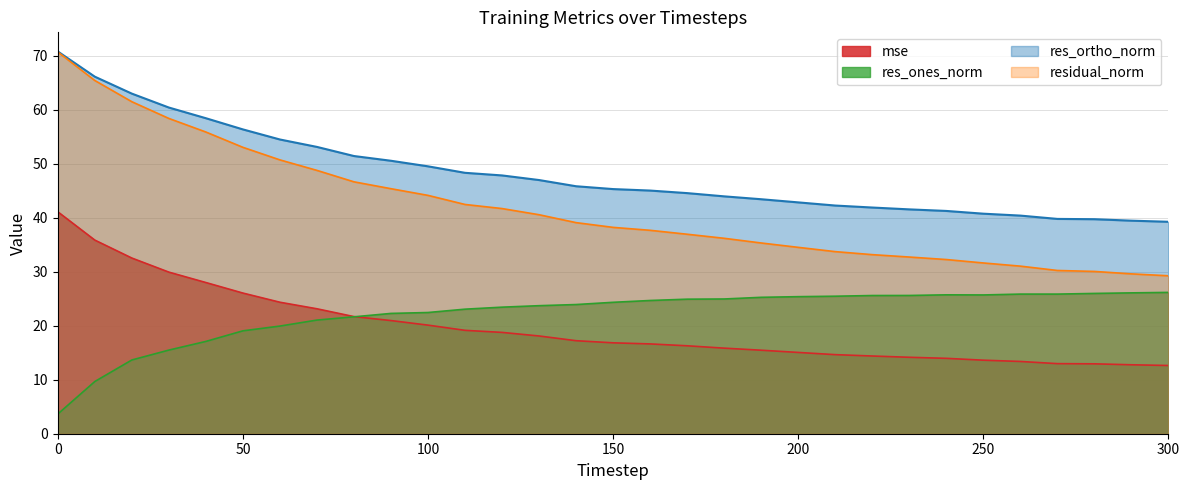

Where is the first local minimum for res_ortho_norm?

250